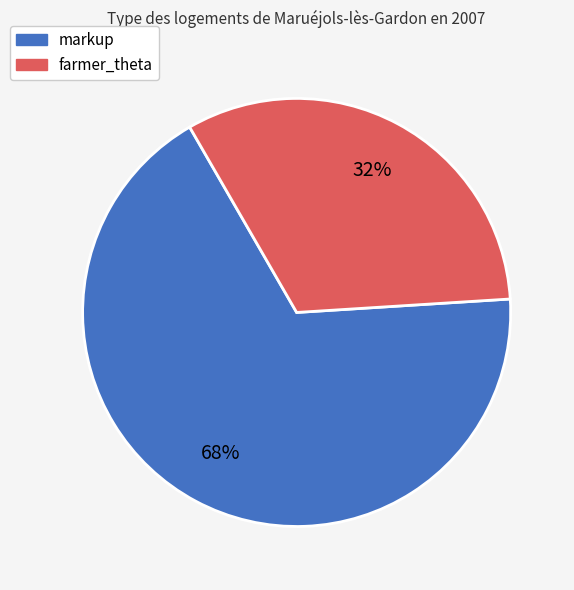

What is the largest slice in the pie chart?

markup